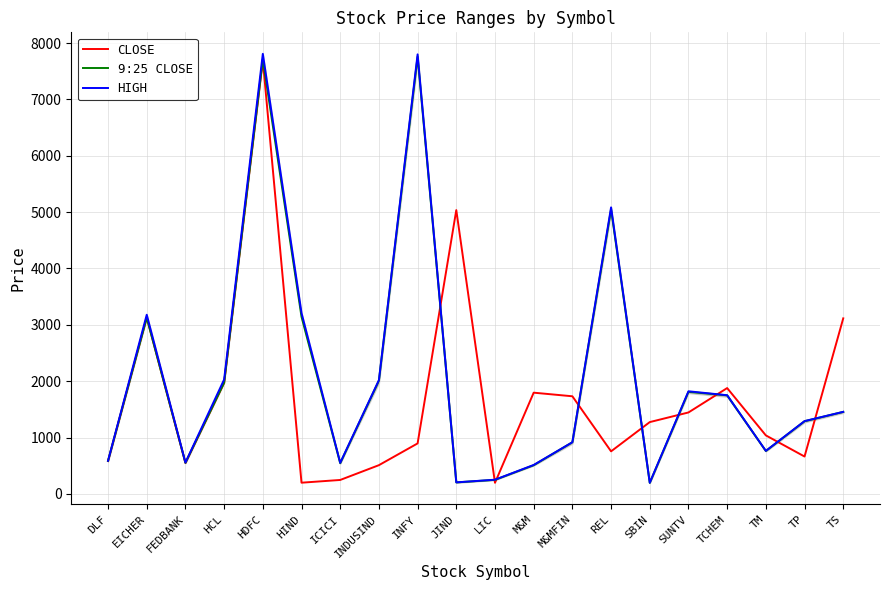

What is the value of the HIGH point at the 14th from the left?

5085.0